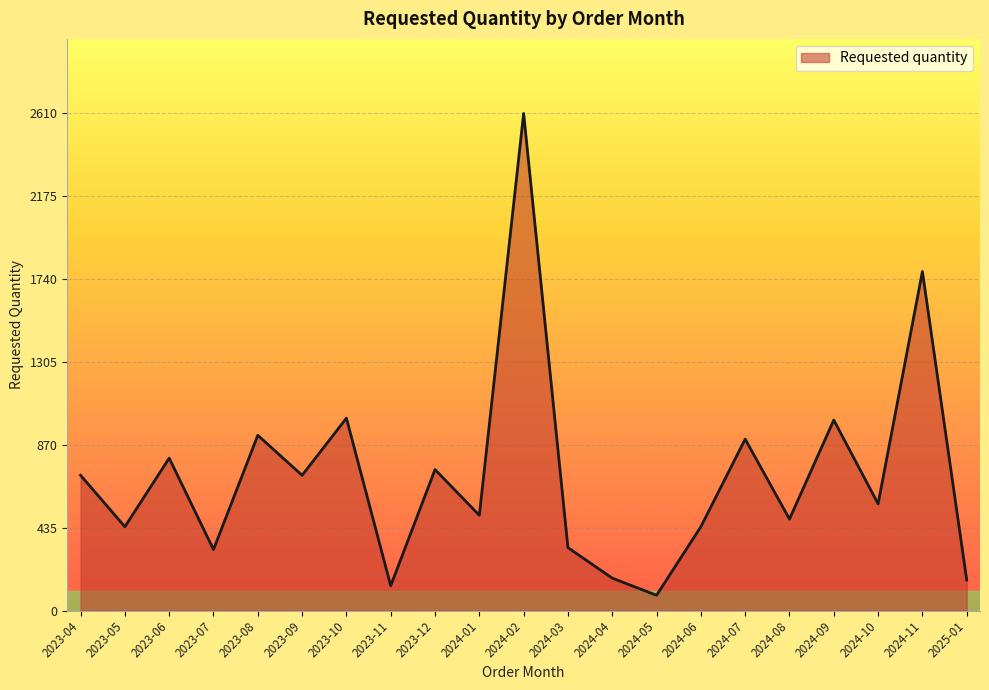

Which label corresponds to the largest value in the chart?

2024-02